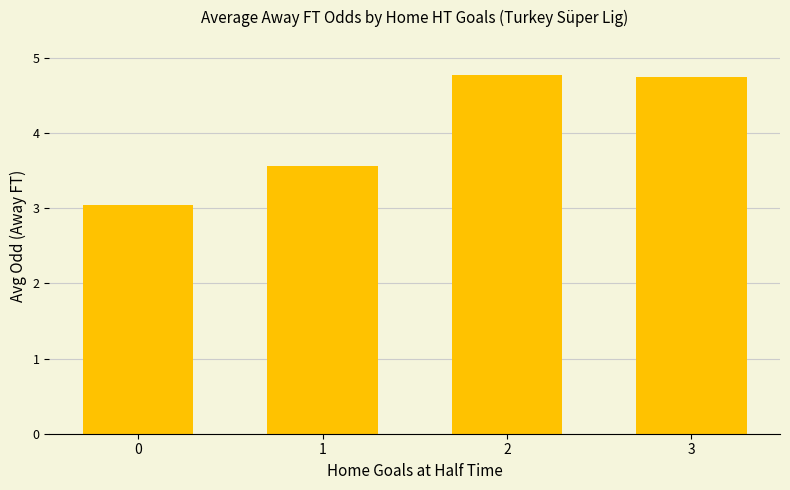

What is the greatest value displayed?

4.8